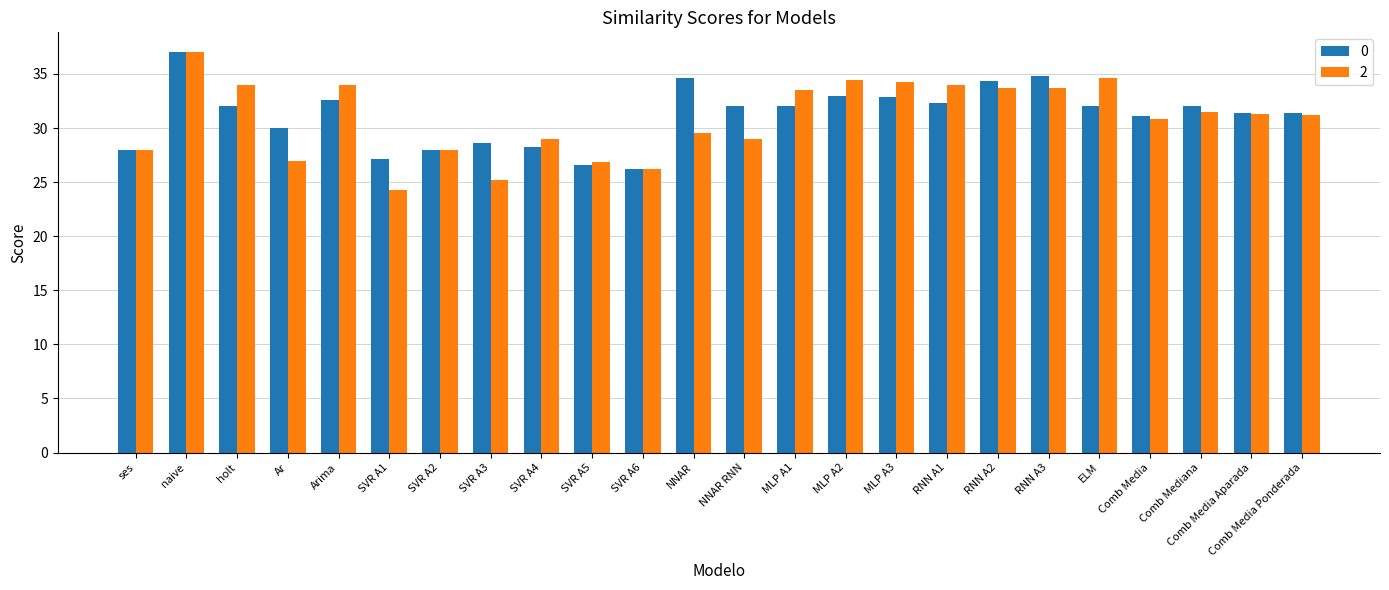

What is the sum of the 0 values at RNN A1 and Ar?

62.3